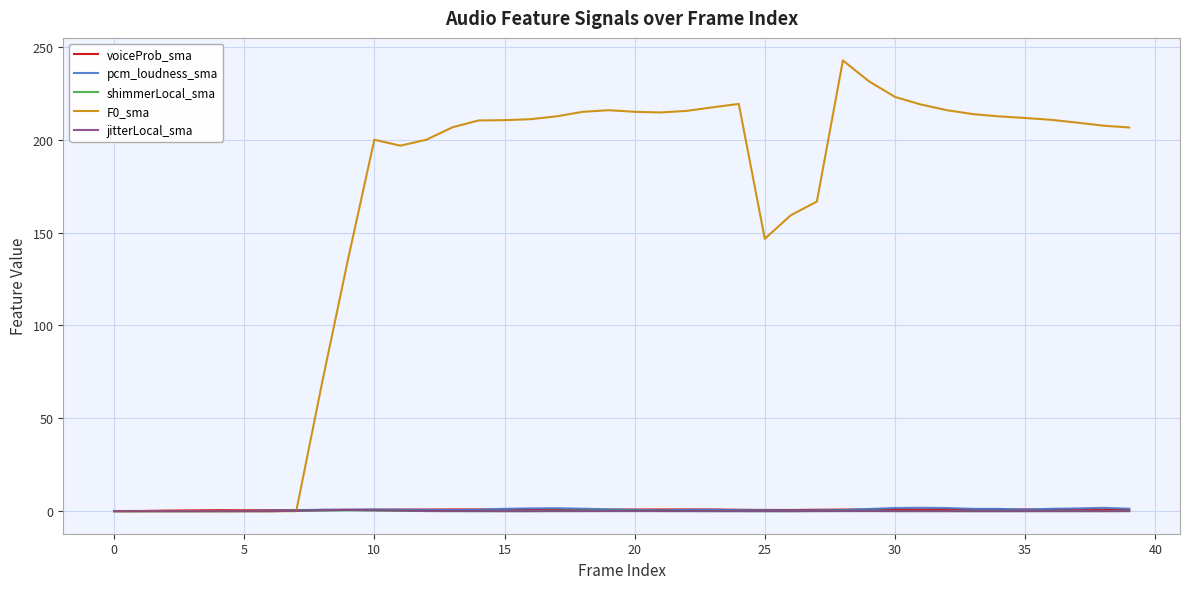

What is the maximum value for F0_sma?

242.7